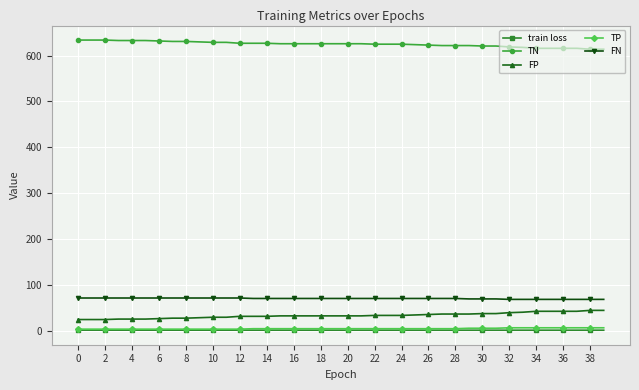

Which series has the largest total across all categories?

TN